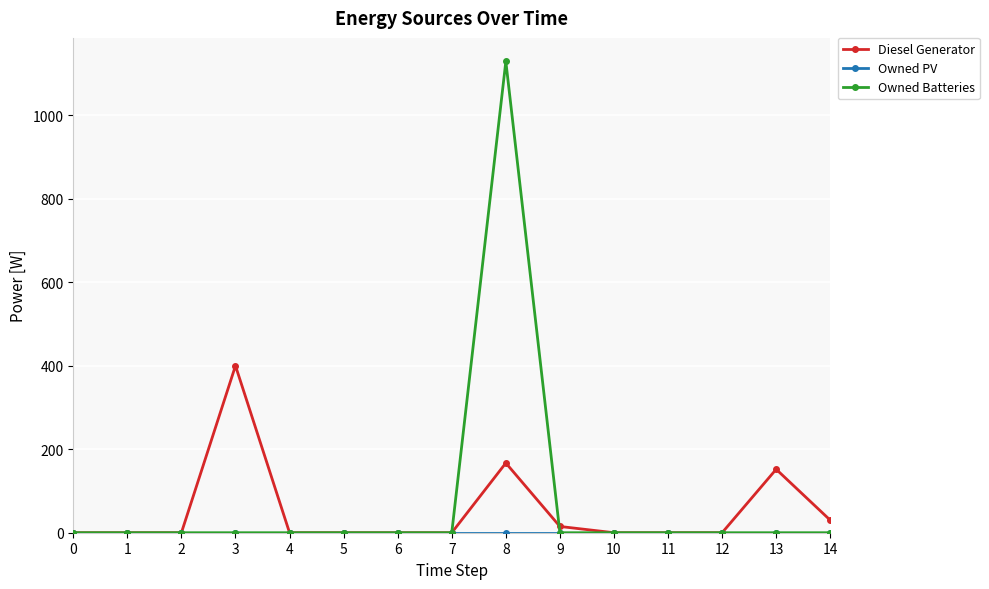

How many lines are shown in the chart?

3